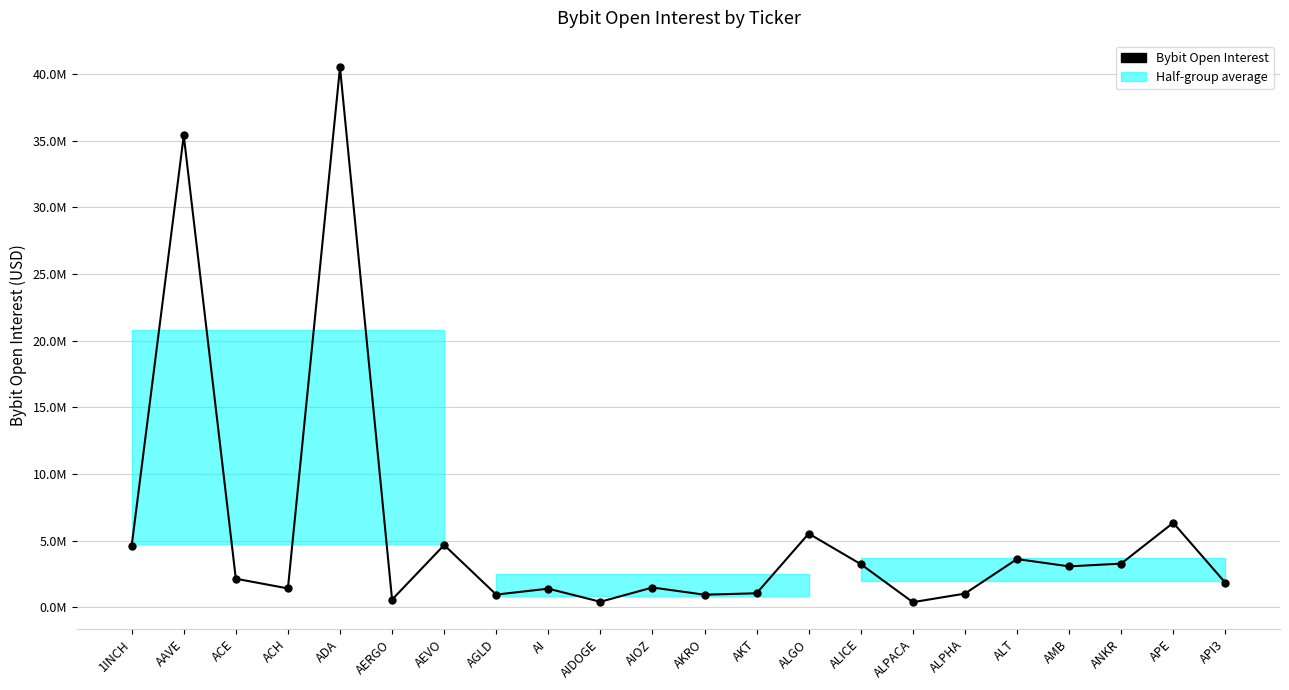

At which label does the data first exceed 2136889?

1INCH